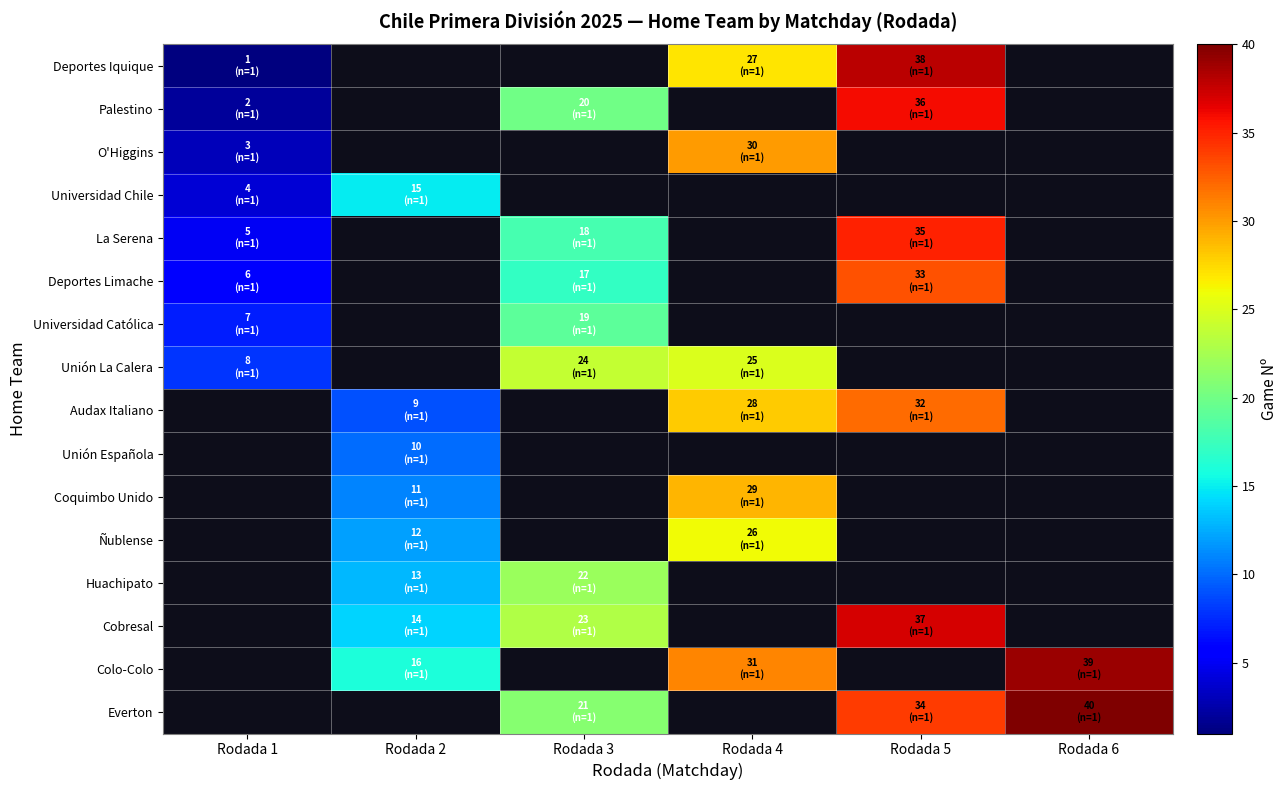

True or false: La Serena has a value of 1.6 at Rodada 1.

False